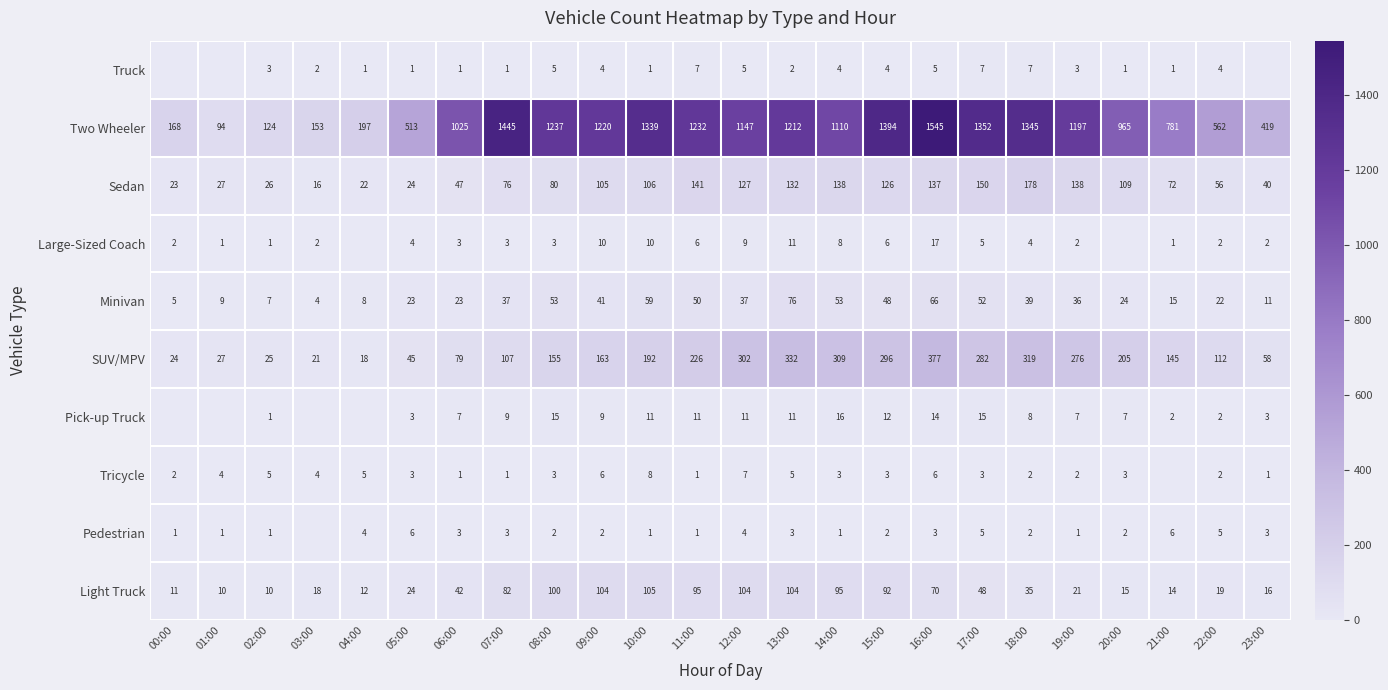

Which label corresponds to the largest value in the chart?

16:00